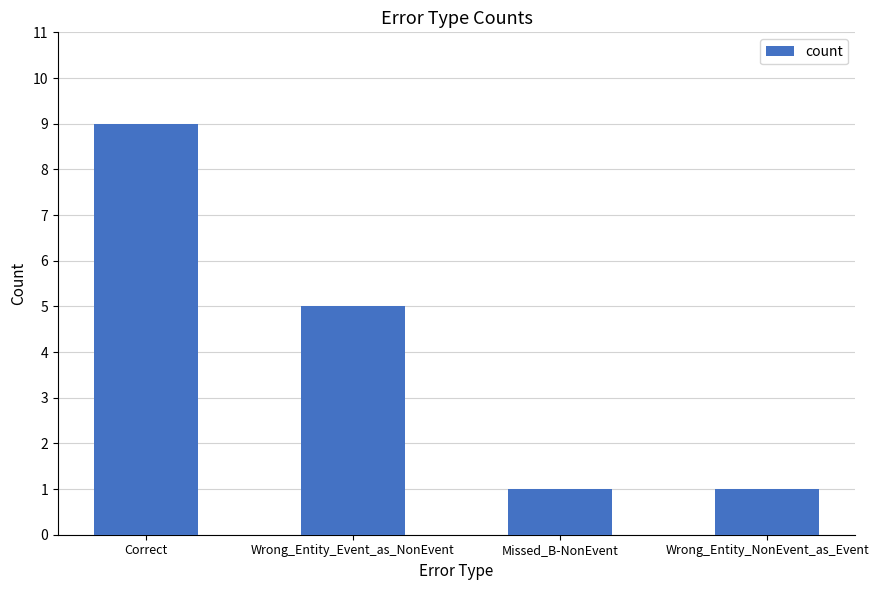

Read the value at Wrong_Entity_NonEvent_as_Event.

1